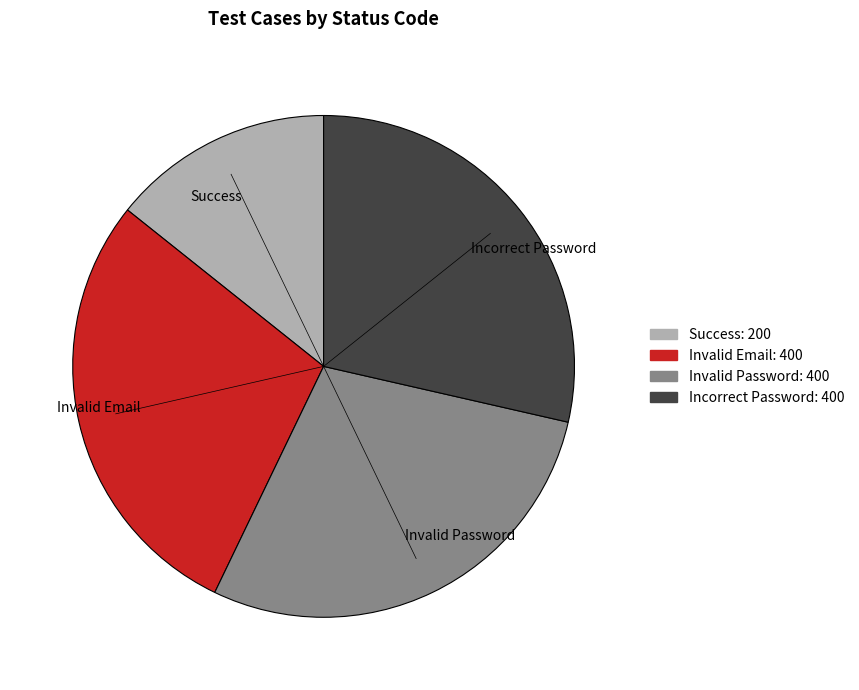

Which category has the smallest portion of the pie?

Success